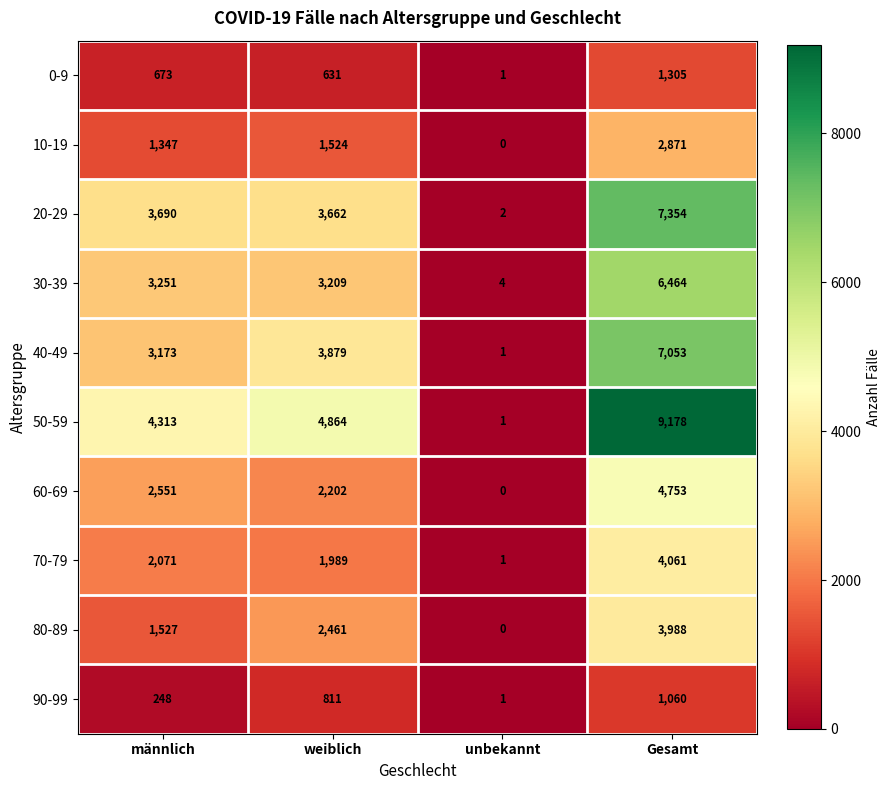

What is the difference between the second highest and second lowest values in the 0-9 series?

42